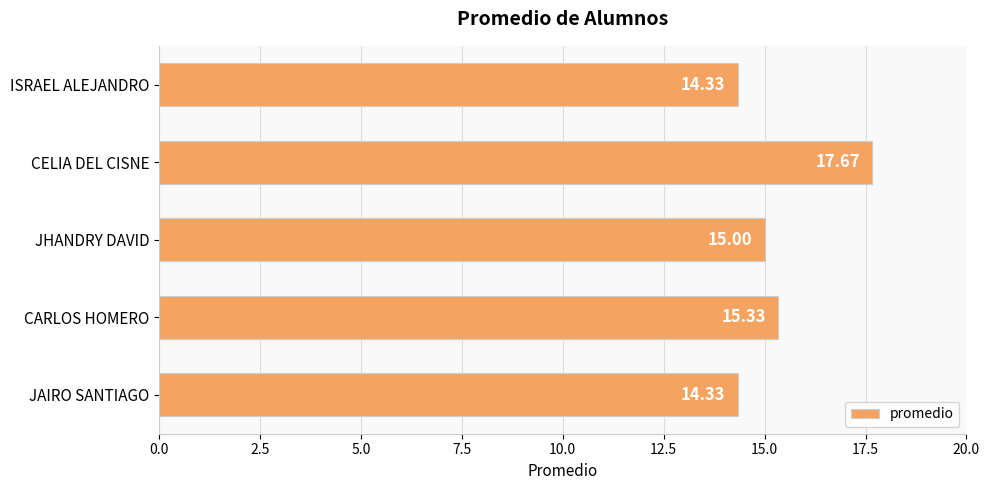

At which label is the value closest to 16?

CARLOS HOMERO